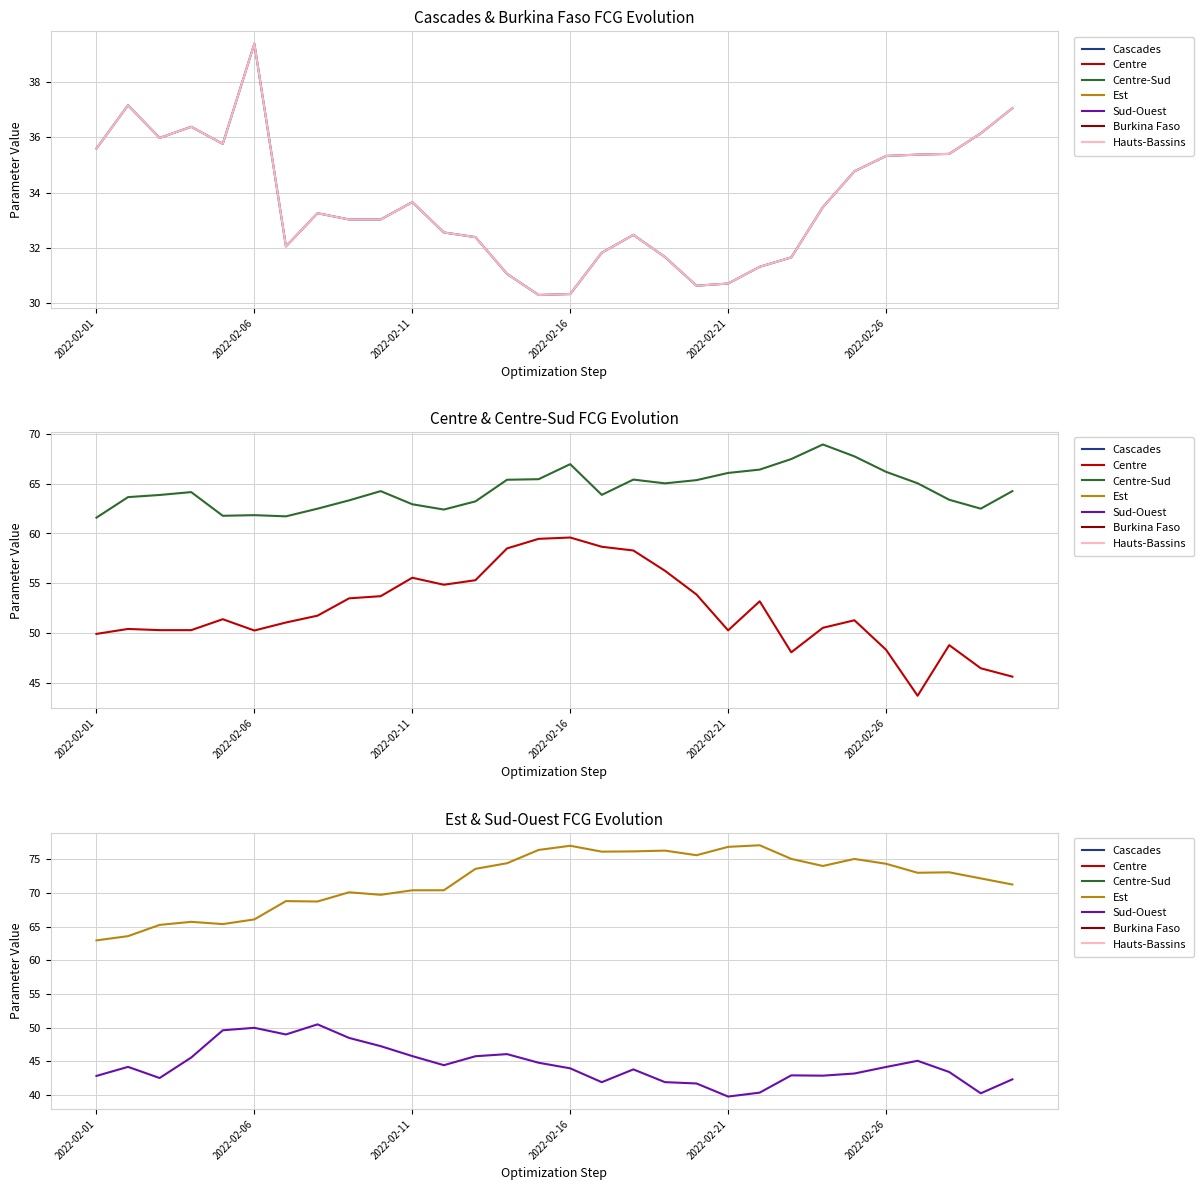

In Centre (FCG), how many points are higher than both neighbors (excluding endpoints)?

7